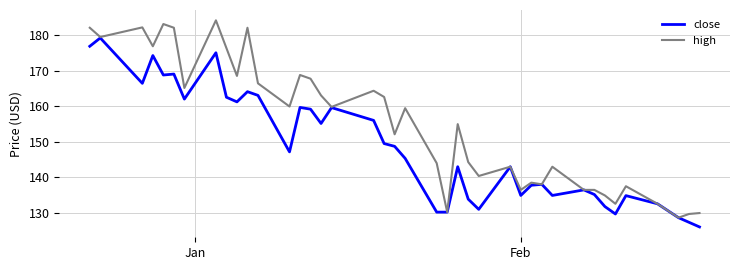

What is the sum of all close values?

5942.4